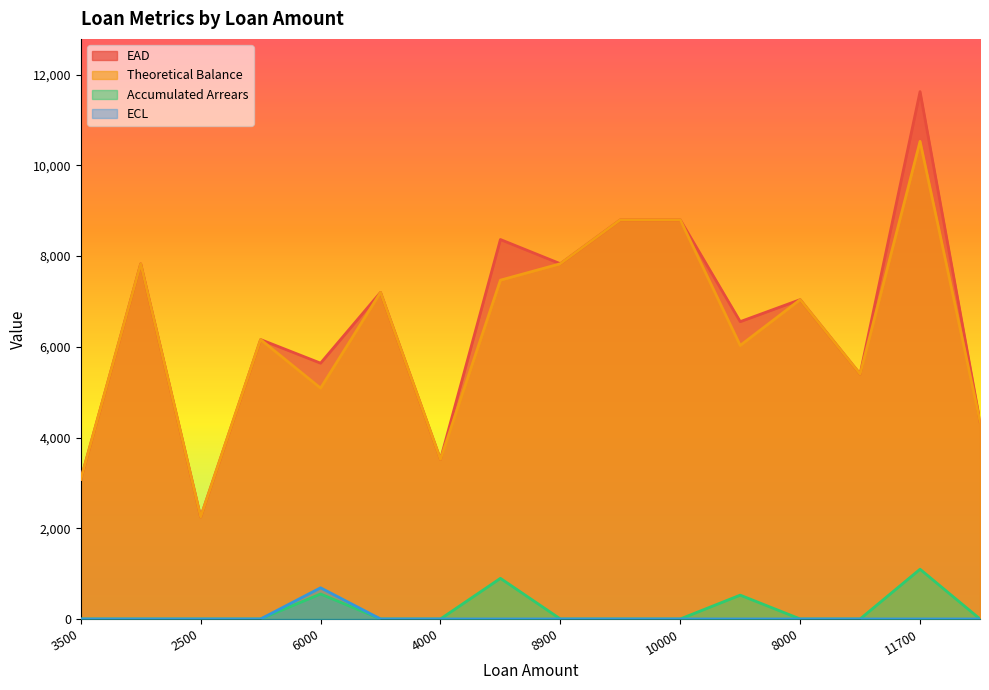

At which category does Accumulated Arrears reach its first local peak?

6000